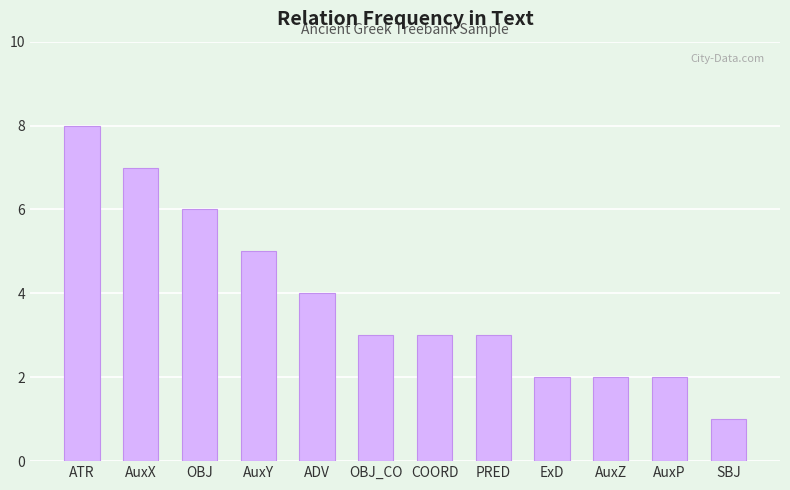

Reading left to right, list all the values displayed in this chart.

8	7	6	5	4	3	3	3	2	2	2	1